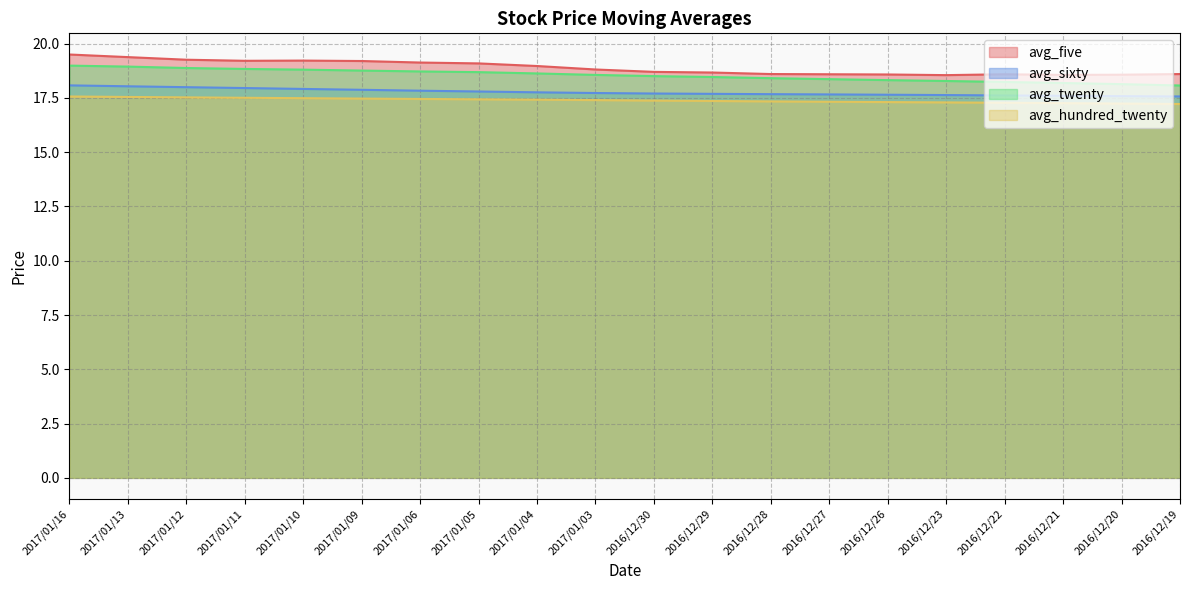

What is the average value of the avg_sixty series?

17.8